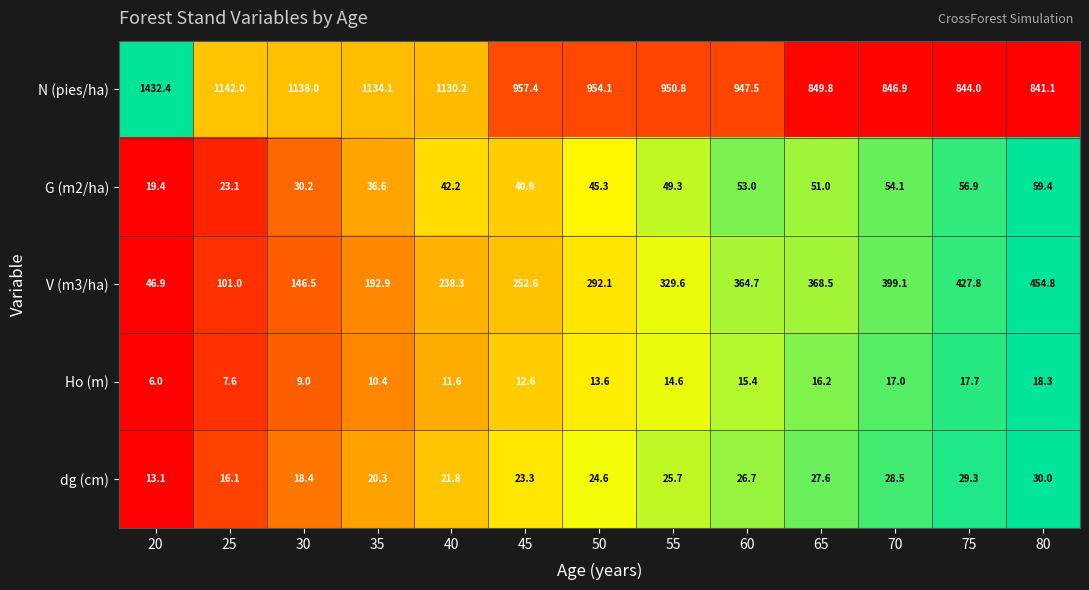

List the series in order of their peak value, lowest first.

Ho (m), dg (cm), G (m2/ha), V (m3/ha), N (pies/ha)